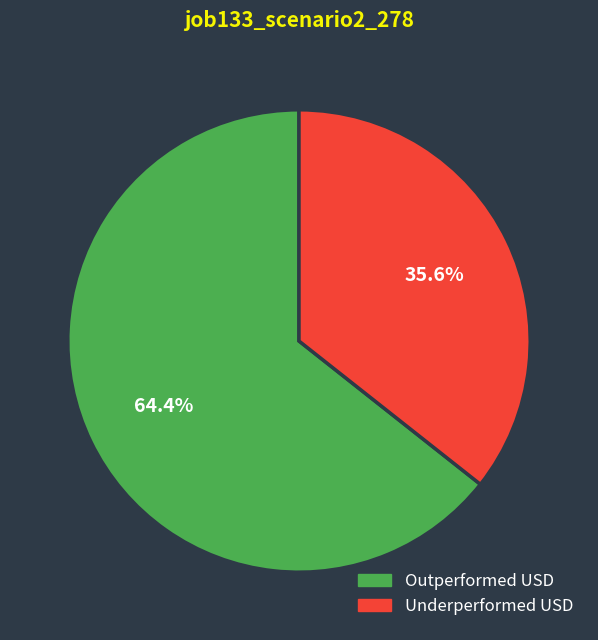

Does any single category account for the majority?

Yes